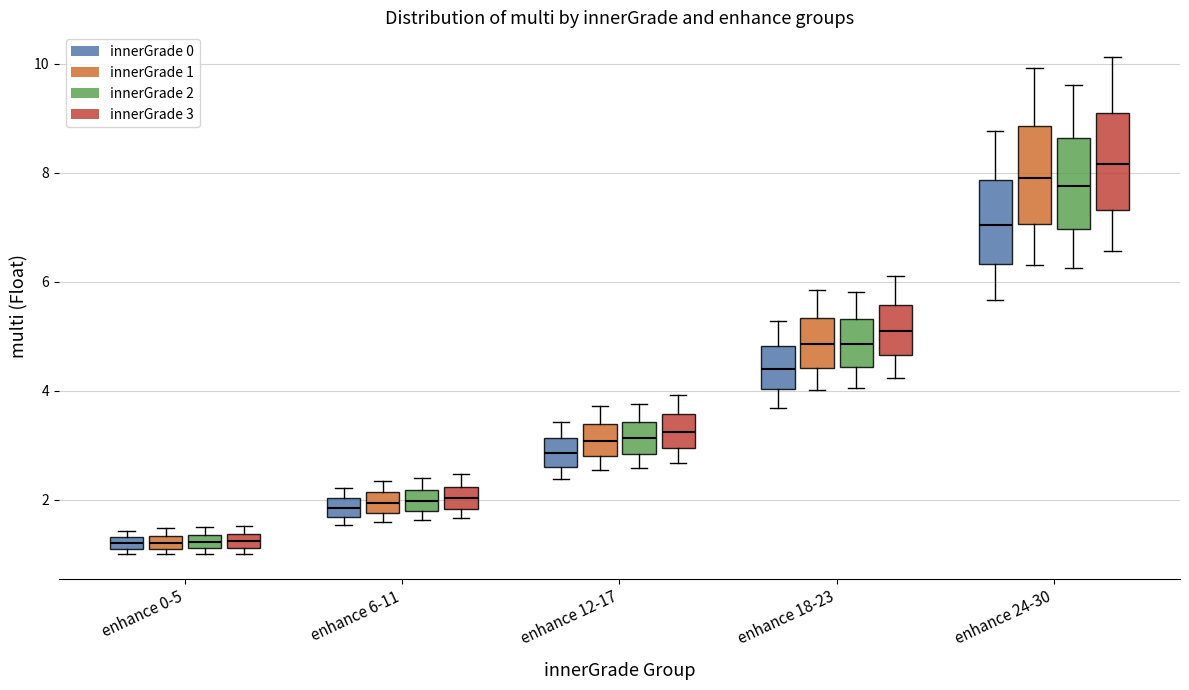

Which box's median line is the highest?

enhance 24-30 (innerGrade 3)